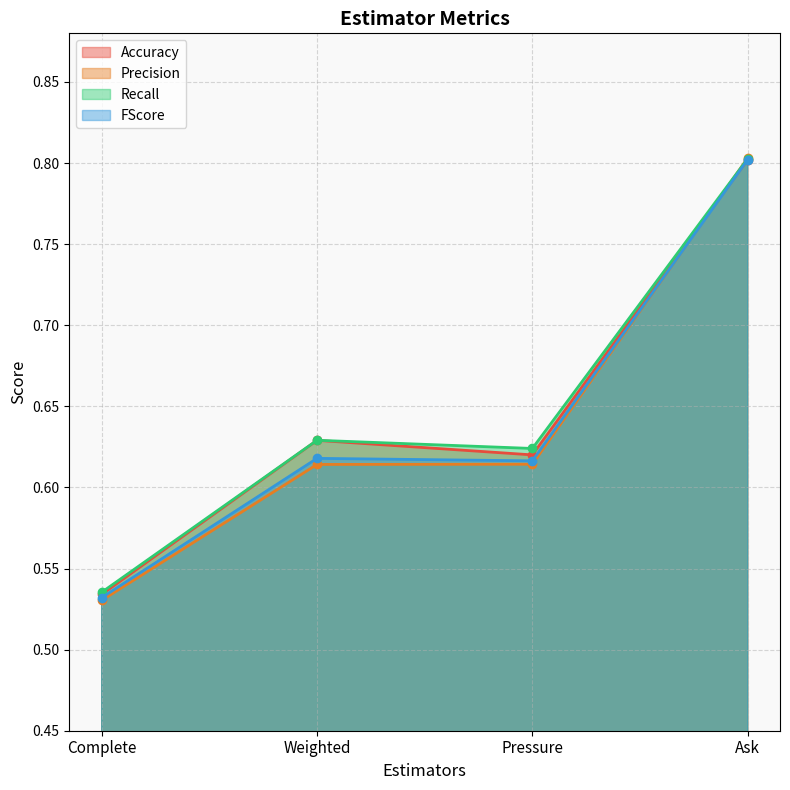

How many lines are shown in the chart?

4